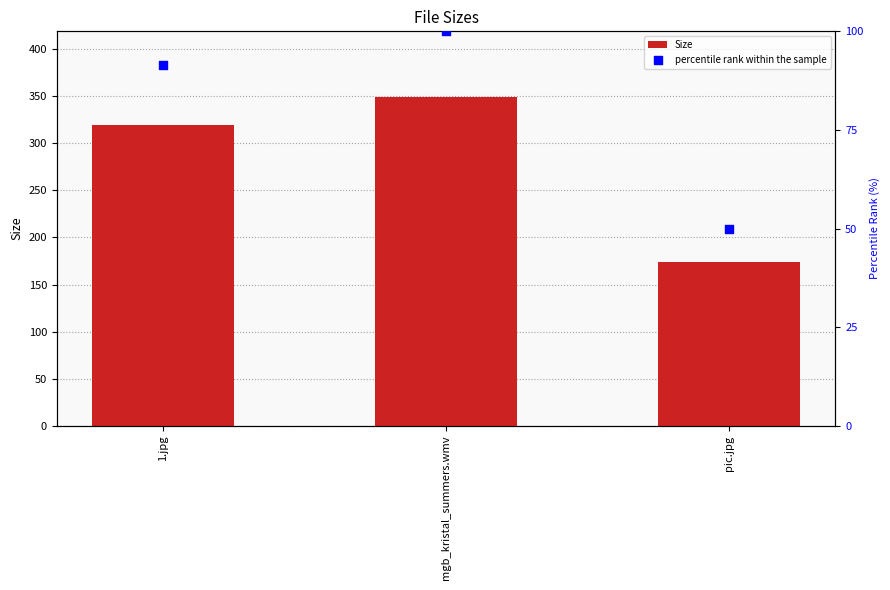

Is the value of Size at mgb_kristal_summers.wmv greater than the value of percentile rank within the sample at pic.jpg?

Yes